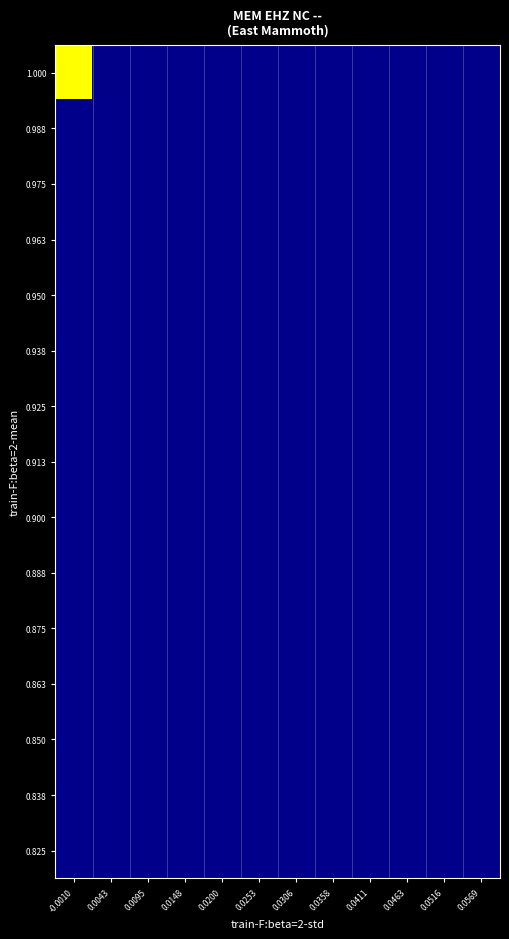

Which label corresponds to the largest value in the chart?

-0.0010